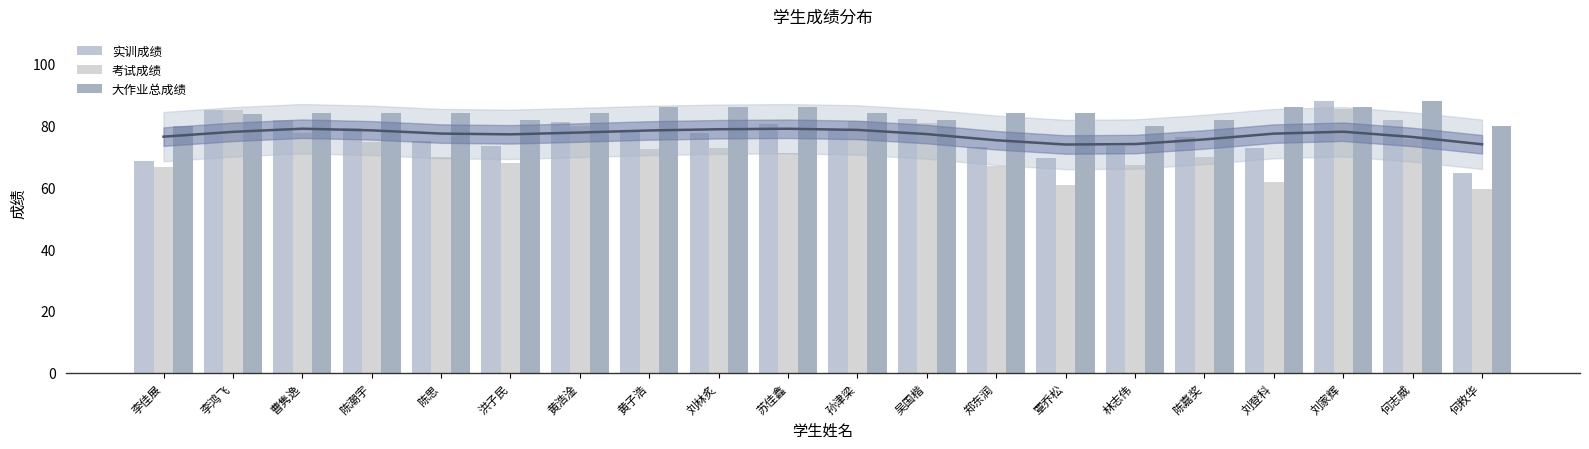

Where does the 考试成绩 series first go above 72?

李鸿飞